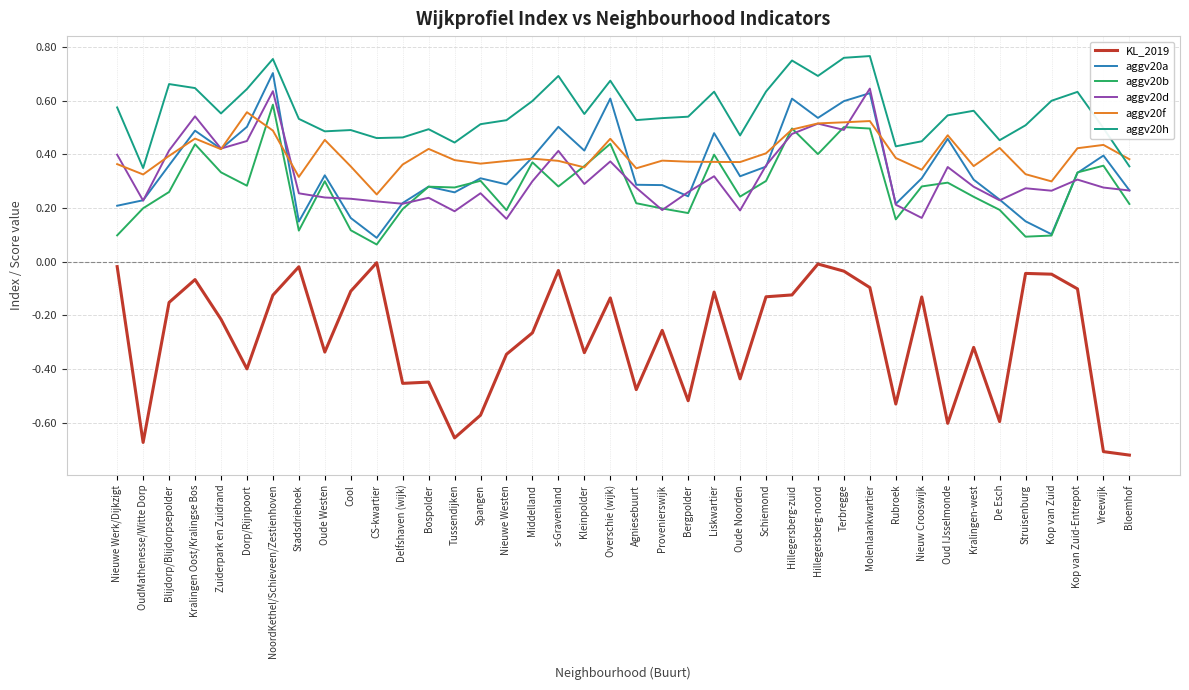

What position from the left is Kralingen-west?

34